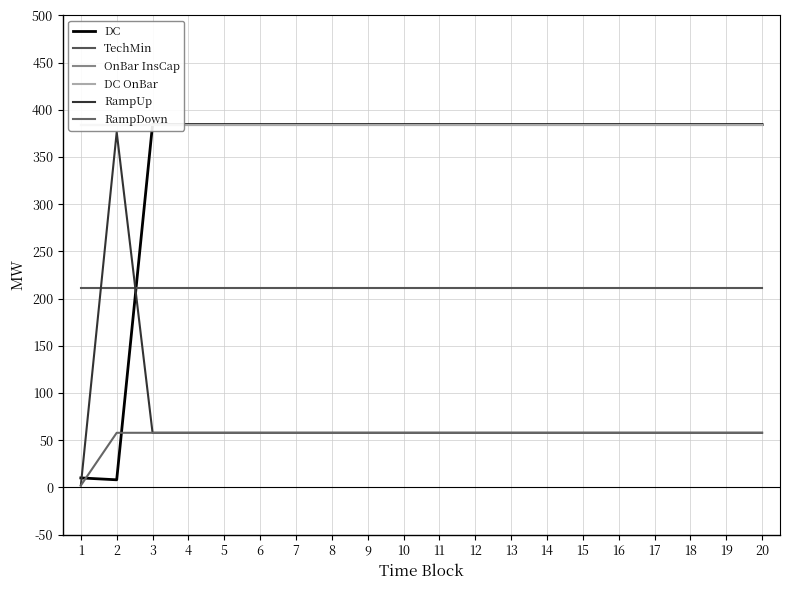

What are all the series names shown in the legend?

DC, TechMin, OnBar InsCap, DC OnBar, RampUp, RampDown